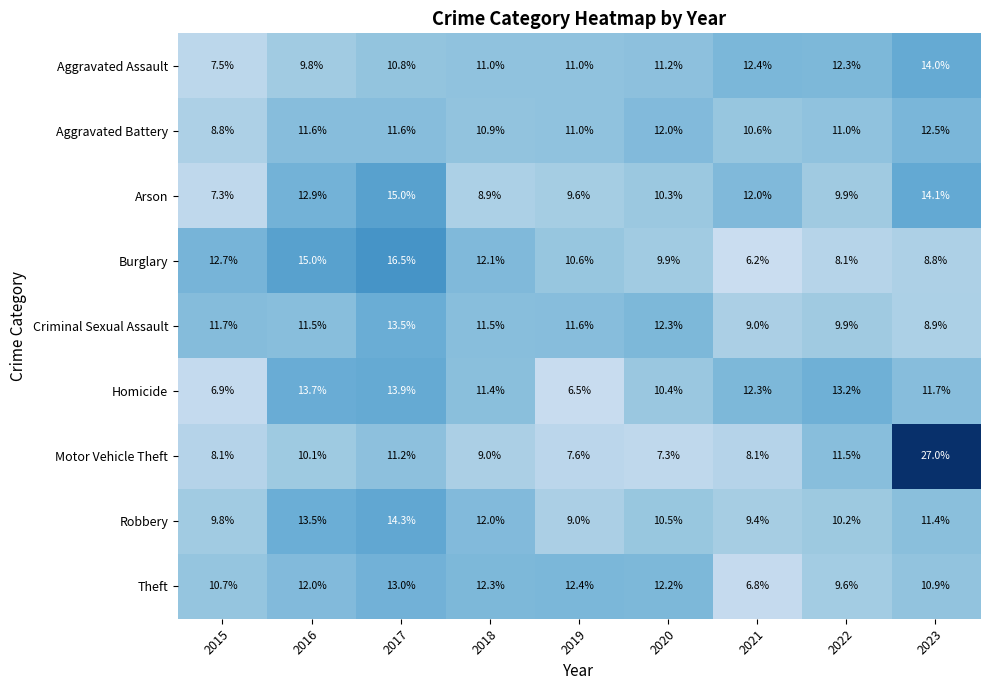

How many categories are shown in the chart?

9